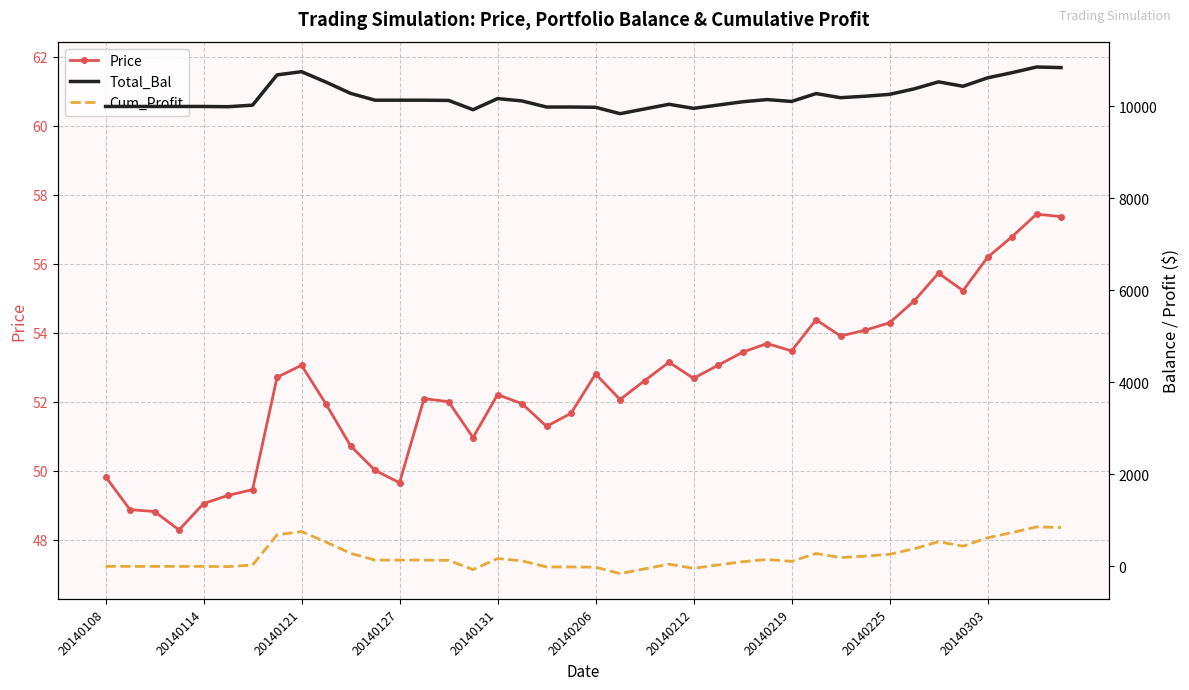

True or false: Price has more than 1 interior local peaks.

True